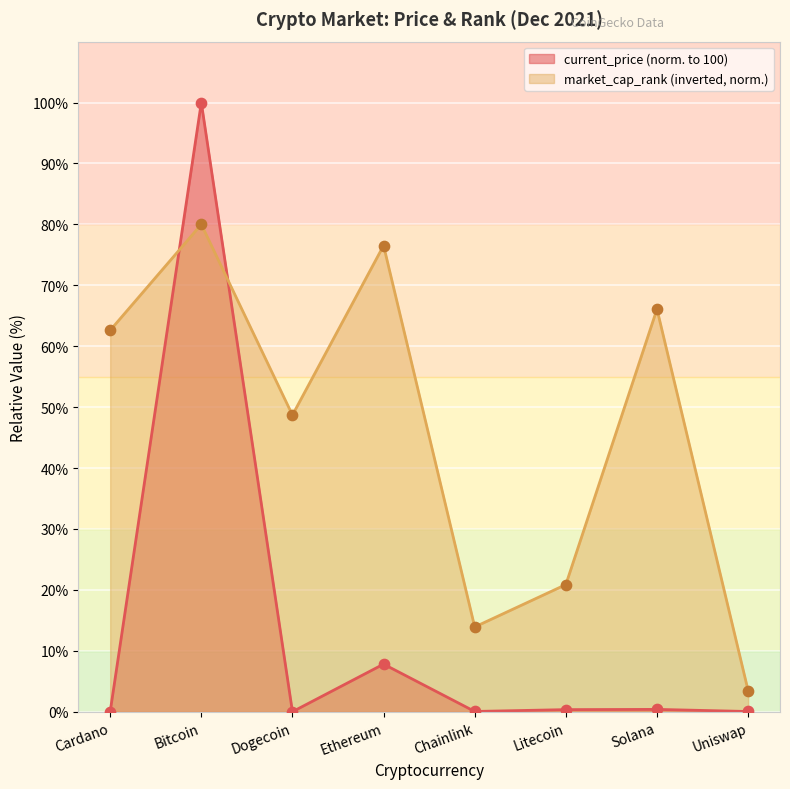

What is the total value across all series at Bitcoin?

180.0